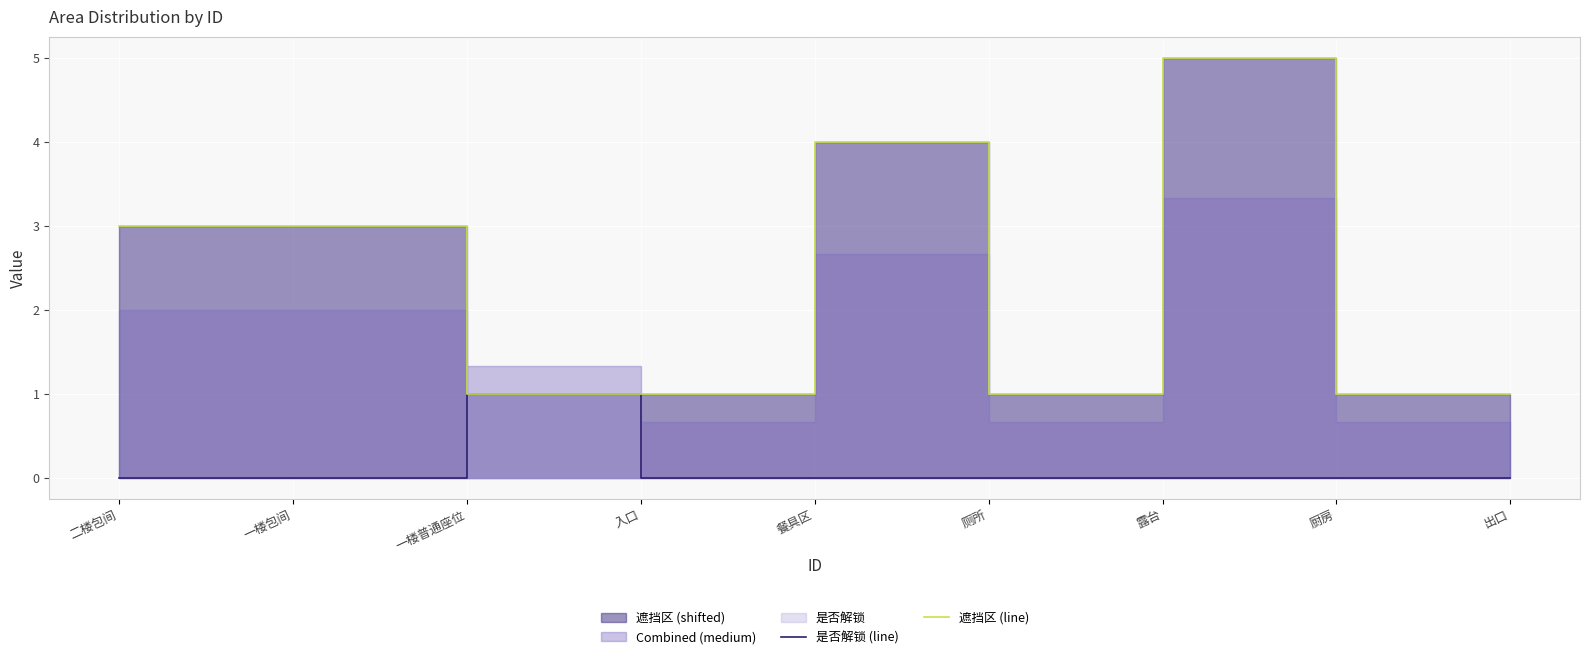

How many interior local valleys does the 遮挡区 (line) series have?

1